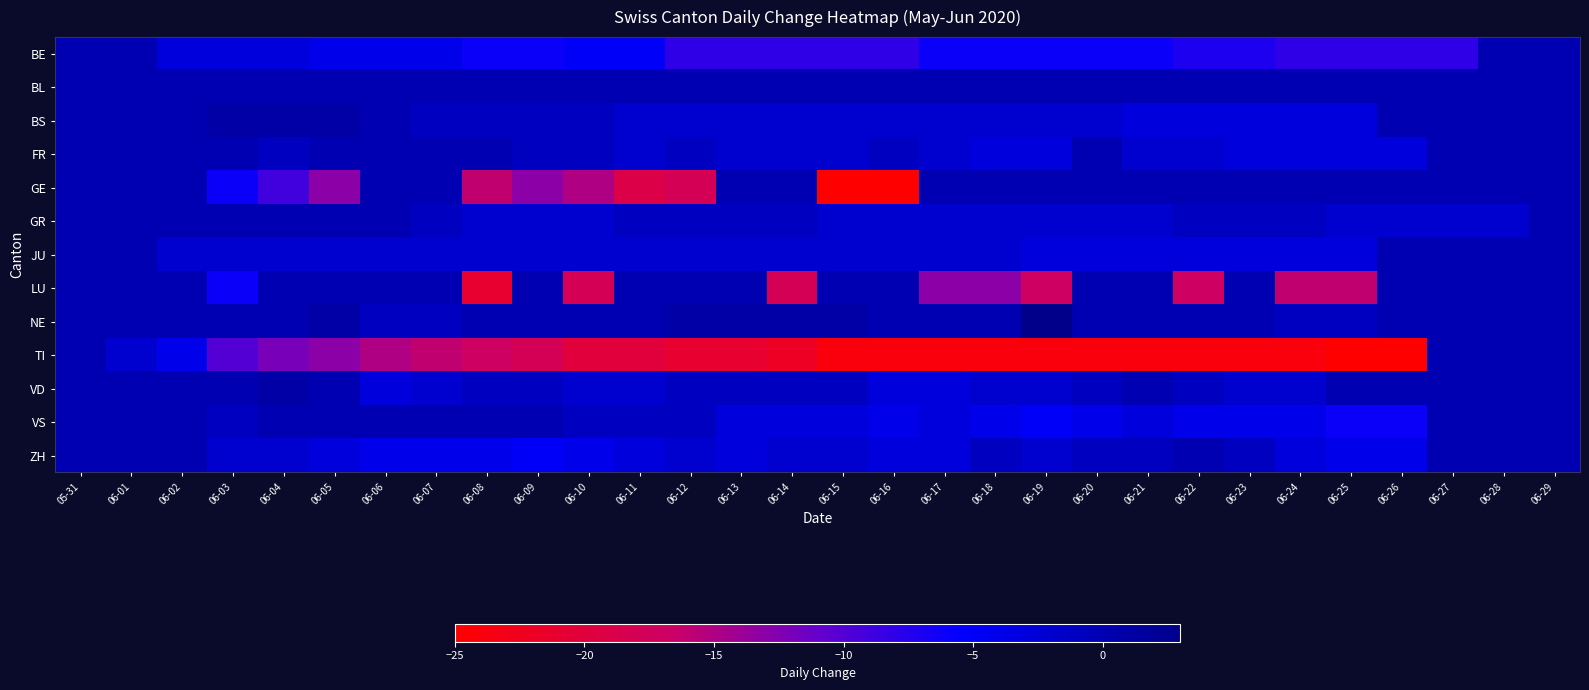

Reading left to right, what are all the values shown in this chart?

BE: 05-31=0	06-01=0	06-02=-3	06-03=-3	06-04=-3	06-05=-4	06-06=-4	06-07=-4	06-08=-6	06-09=-6	06-10=-5	06-11=-5	06-12=-8	06-13=-8	06-14=-8	06-15=-8	06-16=-8	06-17=-6	06-18=-6	06-19=-6	06-20=-6	06-21=-6	06-22=-7	06-23=-7	06-24=-8	06-25=-8	06-26=-8	06-27=-8	06-28=0	06-29=0
BL: 05-31=0	06-01=0	06-02=0	06-03=0	06-04=0	06-05=0	06-06=0	06-07=0	06-08=0	06-09=0	06-10=0	06-11=0	06-12=0	06-13=0	06-14=0	06-15=0	06-16=0	06-17=0	06-18=0	06-19=0	06-20=0	06-21=0	06-22=0	06-23=0	06-24=0	06-25=0	06-26=0	06-27=0	06-28=0	06-29=0
BS: 05-31=0	06-01=0	06-02=0	06-03=1	06-04=1	06-05=1	06-06=0	06-07=-1	06-08=-1	06-09=-1	06-10=-1	06-11=-2	06-12=-2	06-13=-2	06-14=-2	06-15=-2	06-16=-2	06-17=-2	06-18=-2	06-19=-2	06-20=-2	06-21=-3	06-22=-3	06-23=-3	06-24=-3	06-25=-3	06-26=0	06-27=0	06-28=0	06-29=0
FR: 05-31=0	06-01=0	06-02=0	06-03=0	06-04=-1	06-05=0	06-06=0	06-07=0	06-08=0	06-09=-1	06-10=-1	06-11=-2	06-12=-1	06-13=-2	06-14=-2	06-15=-2	06-16=-1	06-17=-2	06-18=-3	06-19=-3	06-20=0	06-21=-2	06-22=-2	06-23=-3	06-24=-3	06-25=-3	06-26=-3	06-27=0	06-28=0	06-29=0
GE: 05-31=0	06-01=0	06-02=0	06-03=-6	06-04=-9	06-05=-13	06-06=0	06-07=0	06-08=-16	06-09=-13	06-10=-15	06-11=-19	06-12=-18	06-13=0	06-14=0	06-15=-25	06-16=-28	06-17=0	06-18=0	06-19=0	06-20=0	06-21=0	06-22=0	06-23=0	06-24=0	06-25=0	06-26=0	06-27=0	06-28=0	06-29=0
GR: 05-31=0	06-01=0	06-02=0	06-03=0	06-04=0	06-05=0	06-06=0	06-07=-1	06-08=-2	06-09=-2	06-10=-2	06-11=-1	06-12=-1	06-13=-1	06-14=-1	06-15=-2	06-16=-2	06-17=-2	06-18=-2	06-19=-2	06-20=-2	06-21=-2	06-22=-1	06-23=-1	06-24=-1	06-25=-2	06-26=-2	06-27=-2	06-28=-2	06-29=0
JU: 05-31=0	06-01=0	06-02=-2	06-03=-2	06-04=-2	06-05=-2	06-06=-2	06-07=-2	06-08=-2	06-09=-2	06-10=-2	06-11=-2	06-12=-2	06-13=-2	06-14=-2	06-15=-2	06-16=-2	06-17=-2	06-18=-2	06-19=-3	06-20=-3	06-21=-3	06-22=-3	06-23=-3	06-24=-3	06-25=-3	06-26=0	06-27=0	06-28=0	06-29=0
LU: 05-31=0	06-01=0	06-02=0	06-03=-6	06-04=0	06-05=0	06-06=0	06-07=0	06-08=-21	06-09=0	06-10=-18	06-11=0	06-12=0	06-13=0	06-14=-18	06-15=0	06-16=0	06-17=-13	06-18=-13	06-19=-17	06-20=0	06-21=0	06-22=-17	06-23=0	06-24=-16	06-25=-16	06-26=0	06-27=0	06-28=0	06-29=0
NE: 05-31=0	06-01=0	06-02=0	06-03=0	06-04=0	06-05=1	06-06=-1	06-07=-1	06-08=0	06-09=0	06-10=0	06-11=0	06-12=1	06-13=1	06-14=1	06-15=1	06-16=0	06-17=0	06-18=0	06-19=3	06-20=0	06-21=0	06-22=0	06-23=0	06-24=-1	06-25=-1	06-26=0	06-27=0	06-28=0	06-29=0
TI: 05-31=0	06-01=-2	06-02=-4	06-03=-10	06-04=-12	06-05=-13	06-06=-15	06-07=-16	06-08=-17	06-09=-18	06-10=-20	06-11=-20	06-12=-21	06-13=-21	06-14=-22	06-15=-24	06-16=-24	06-17=-24	06-18=-24	06-19=-24	06-20=-24	06-21=-24	06-22=-24	06-23=-24	06-24=-24	06-25=-25	06-26=-25	06-27=0	06-28=0	06-29=0
VD: 05-31=0	06-01=0	06-02=0	06-03=0	06-04=1	06-05=0	06-06=-3	06-07=-2	06-08=-1	06-09=-1	06-10=-2	06-11=-2	06-12=-1	06-13=-1	06-14=-1	06-15=-1	06-16=-3	06-17=-3	06-18=-2	06-19=-2	06-20=-1	06-21=0	06-22=-1	06-23=-2	06-24=-2	06-25=0	06-26=0	06-27=0	06-28=0	06-29=0
VS: 05-31=0	06-01=0	06-02=0	06-03=-1	06-04=0	06-05=0	06-06=0	06-07=0	06-08=0	06-09=0	06-10=-1	06-11=-1	06-12=-1	06-13=-3	06-14=-3	06-15=-3	06-16=-4	06-17=-3	06-18=-4	06-19=-5	06-20=-4	06-21=-3	06-22=-4	06-23=-4	06-24=-4	06-25=-6	06-26=-6	06-27=0	06-28=0	06-29=0
ZH: 05-31=0	06-01=0	06-02=0	06-03=-2	06-04=-2	06-05=-3	06-06=-4	06-07=-4	06-08=-4	06-09=-5	06-10=-4	06-11=-3	06-12=-2	06-13=-3	06-14=-2	06-15=-2	06-16=-3	06-17=-3	06-18=-1	06-19=-2	06-20=-1	06-21=-1	06-22=0	06-23=-1	06-24=-3	06-25=-4	06-26=-4	06-27=0	06-28=0	06-29=0